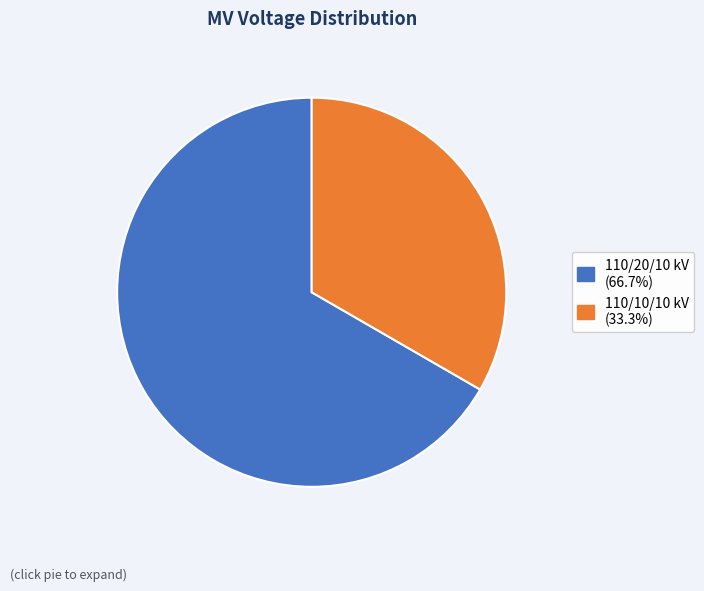

How many segments does this pie chart have?

2